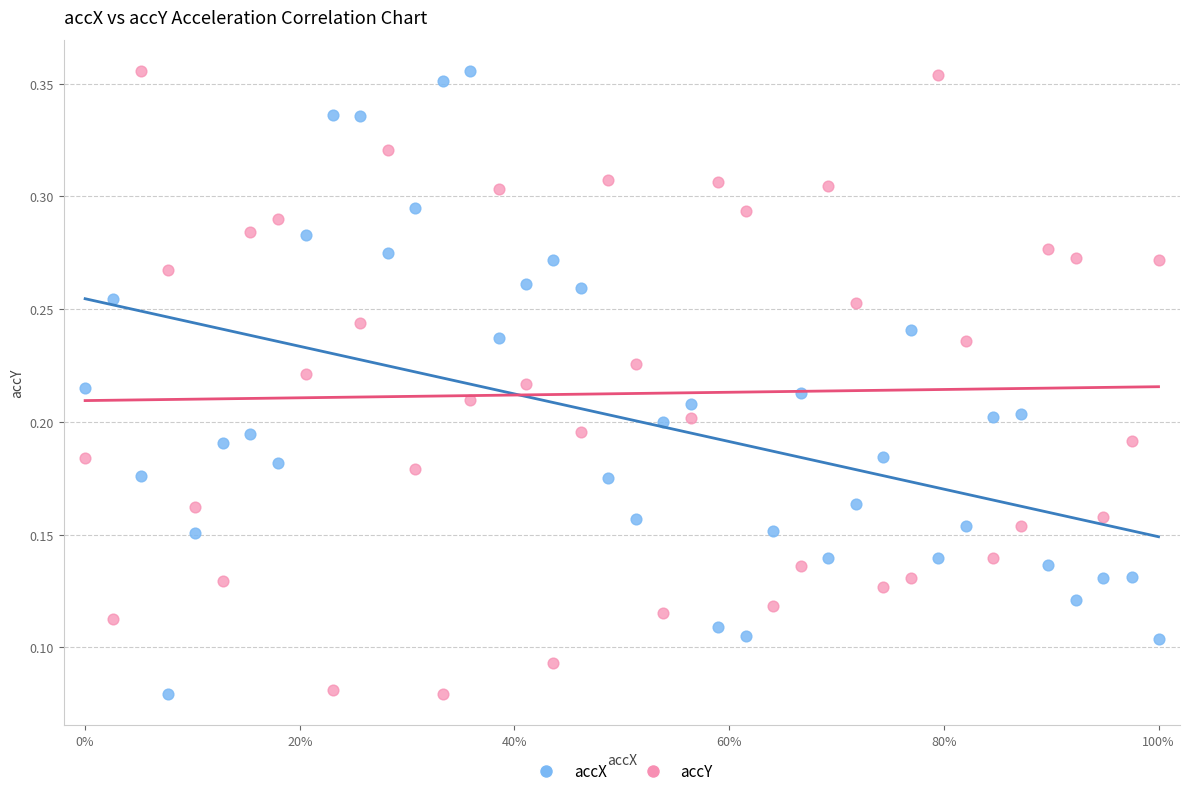

What are all the series names shown in the legend?

accX, accY